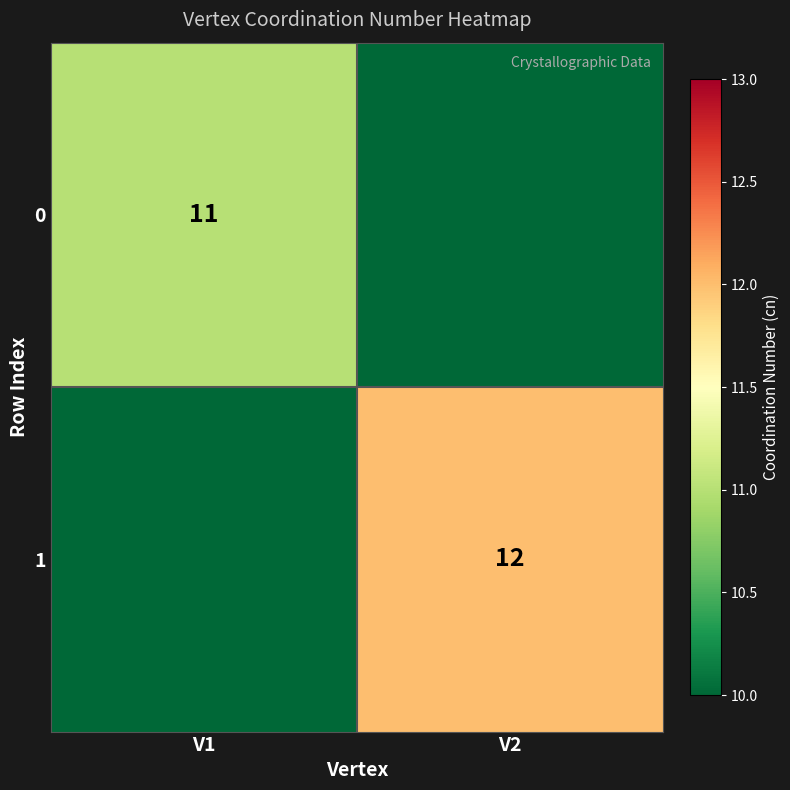

True or false: 1 has a value of 12 at V2.

True